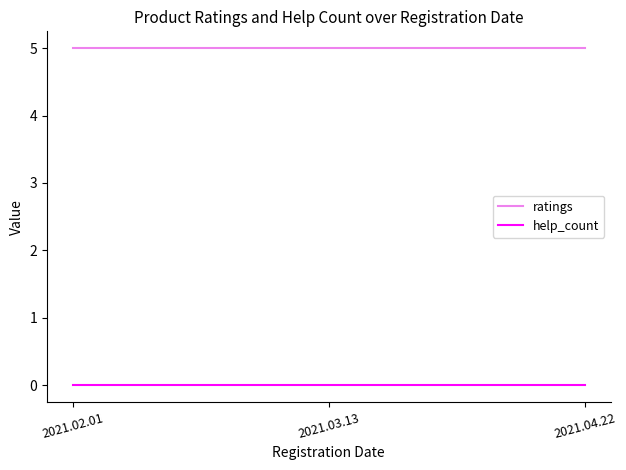

Reading left to right, what are all the values shown in this chart?

ratings: 5	5	5
help_count: 0	0	0